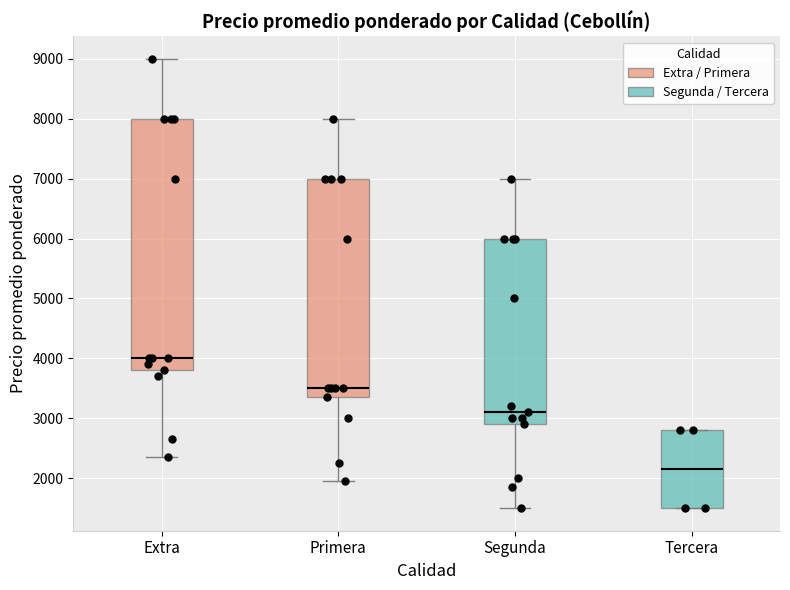

Reading left to right, read every box against the y-axis: the position of its median line, the range the box covers, and the ends of its whiskers. The values are not printed on the chart, so give them approximately, as read against the axis.

Extra: median 4000, box 3800 to 8000, whiskers 2400 to 9000
Primera: median 3500, box 3400 to 7000, whiskers 2000 to 8000
Segunda: median 3100, box 2900 to 6000, whiskers 1500 to 7000
Tercera: median 2100, box 1500 to 2800, whiskers 1500 to 2800